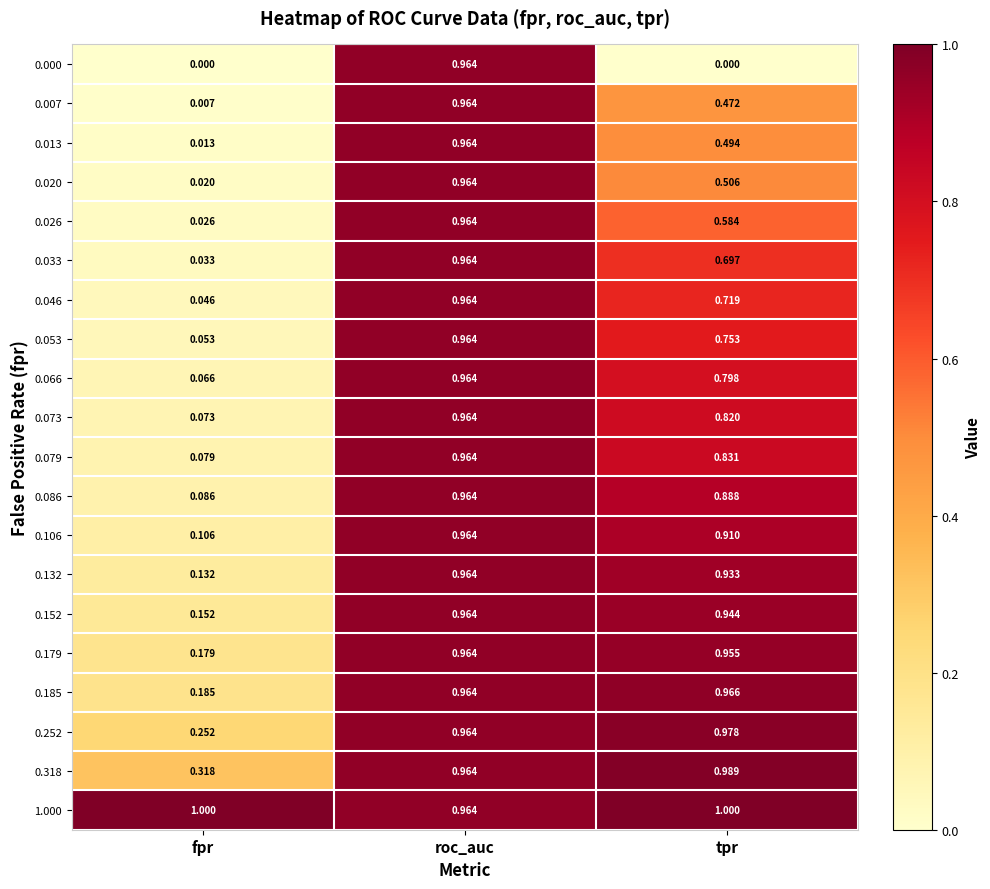

Count the number of categories in the chart.

3